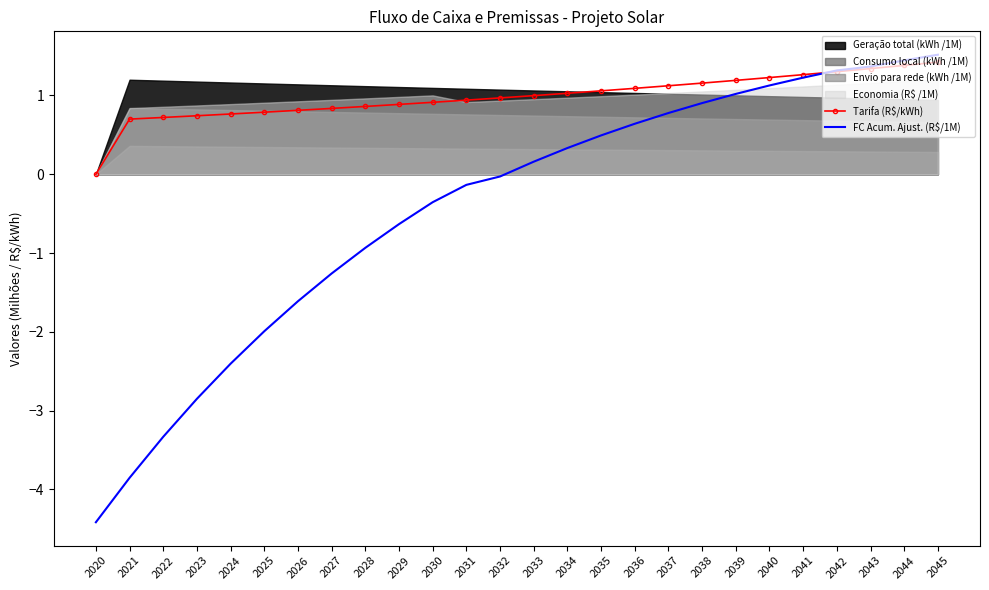

What is the difference between the maximum and second lowest values in the FC Acum. Ajust. (R$/1M) series?

5.4